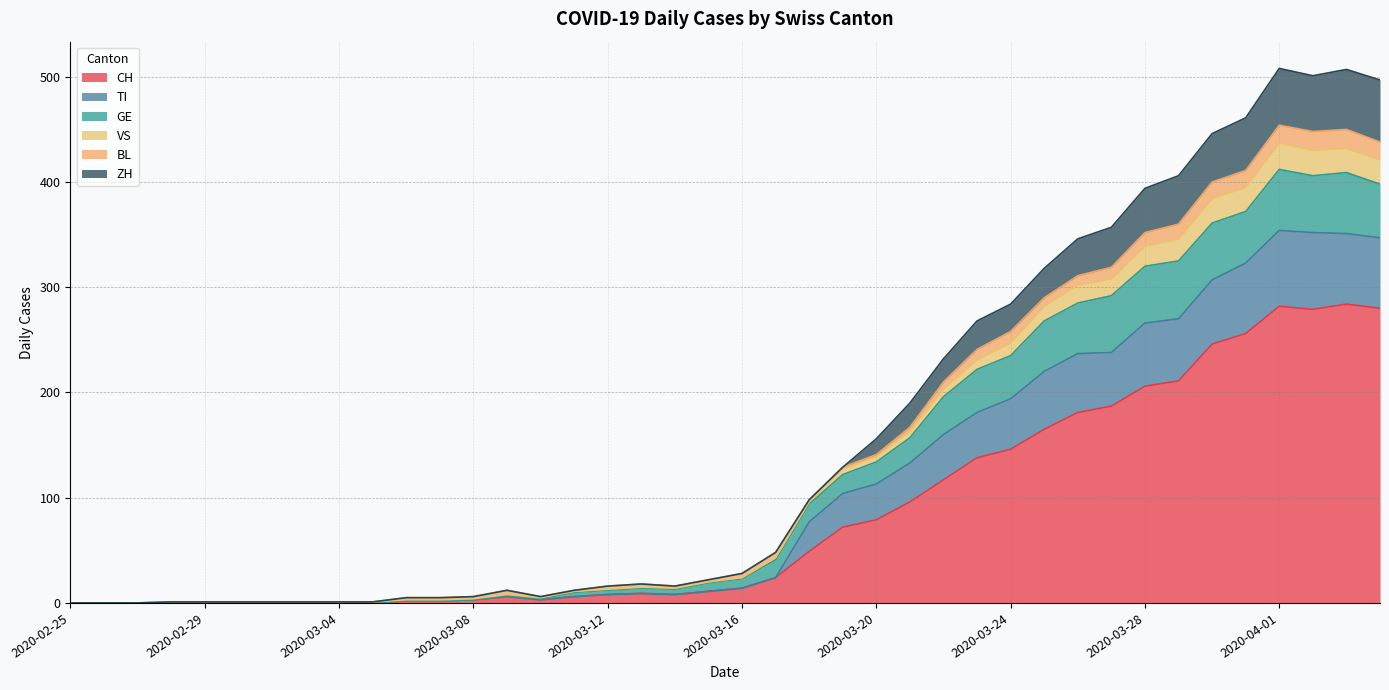

Which category has the highest value in the VS series?

2020-04-01